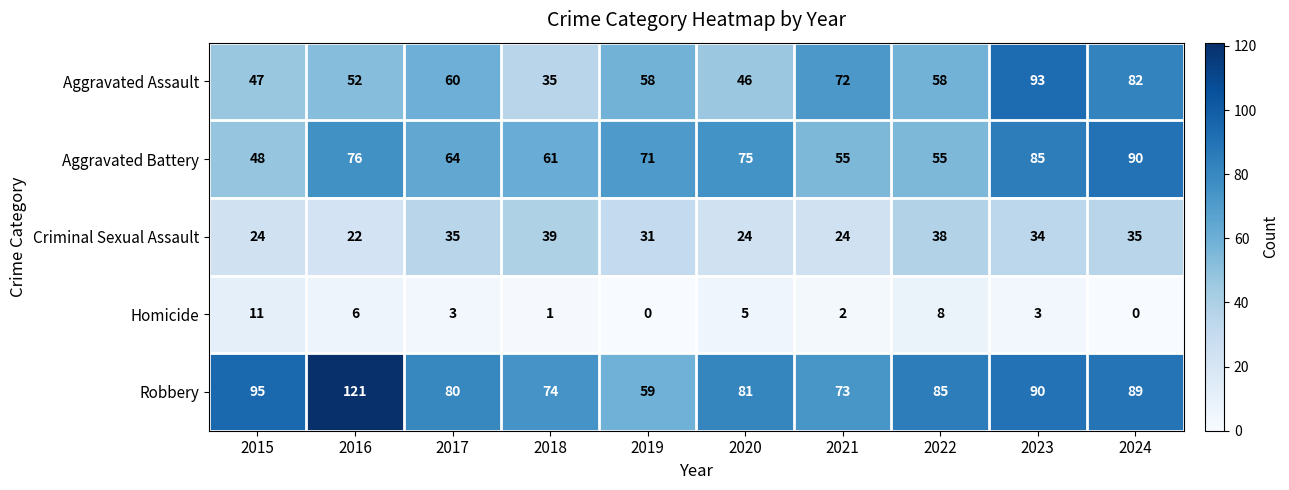

What is the spread (max minus min) of values at 2019?

71